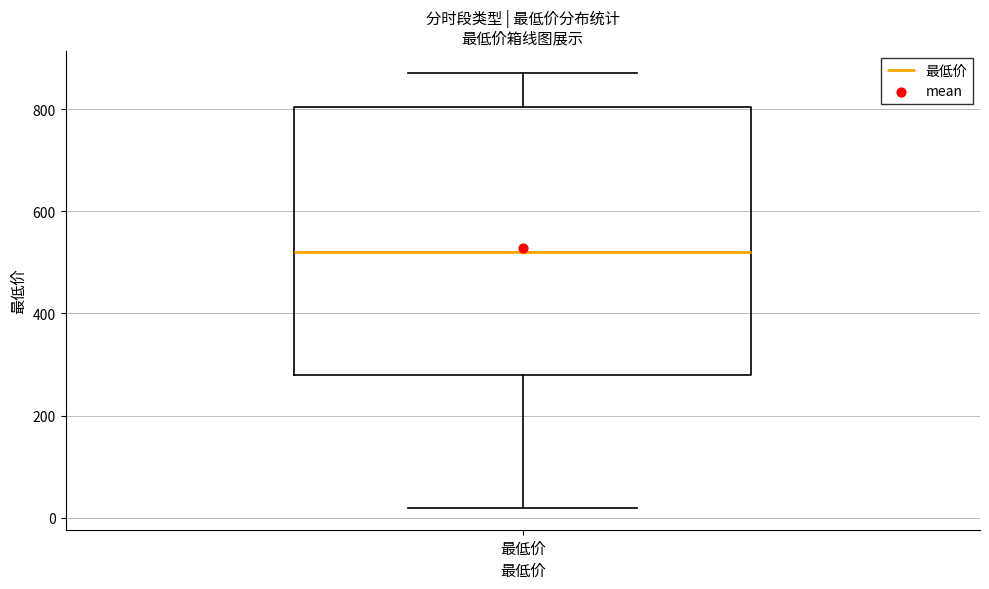

Read this box plot against the y-axis: the position of the median line, the range covered by the box, and the ends of both whiskers. The values are not printed on the chart, so give them approximately, as read against the axis.

median 520, box 280 to 800, whiskers 20 to 880